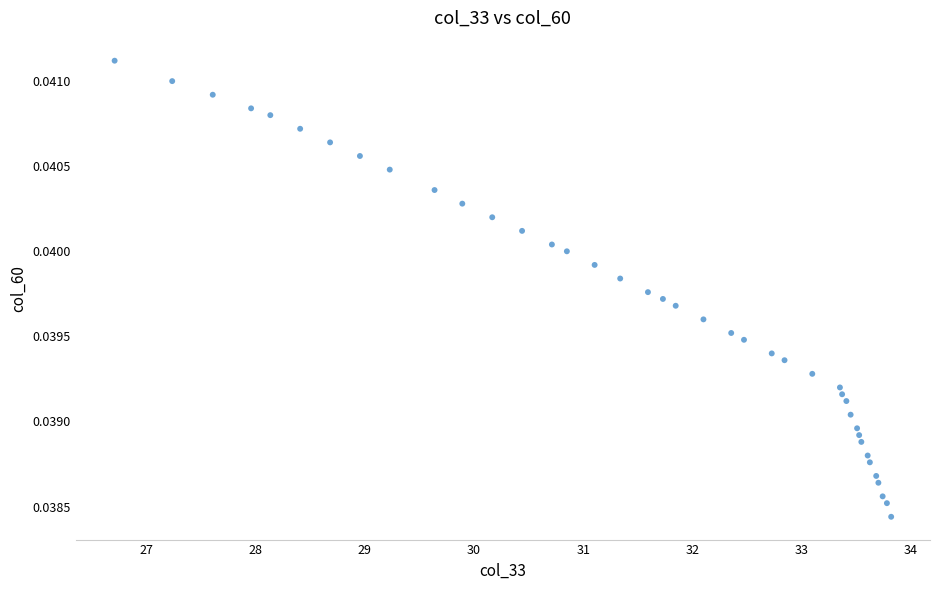

What is the range of X values (max minus min)?

7.1